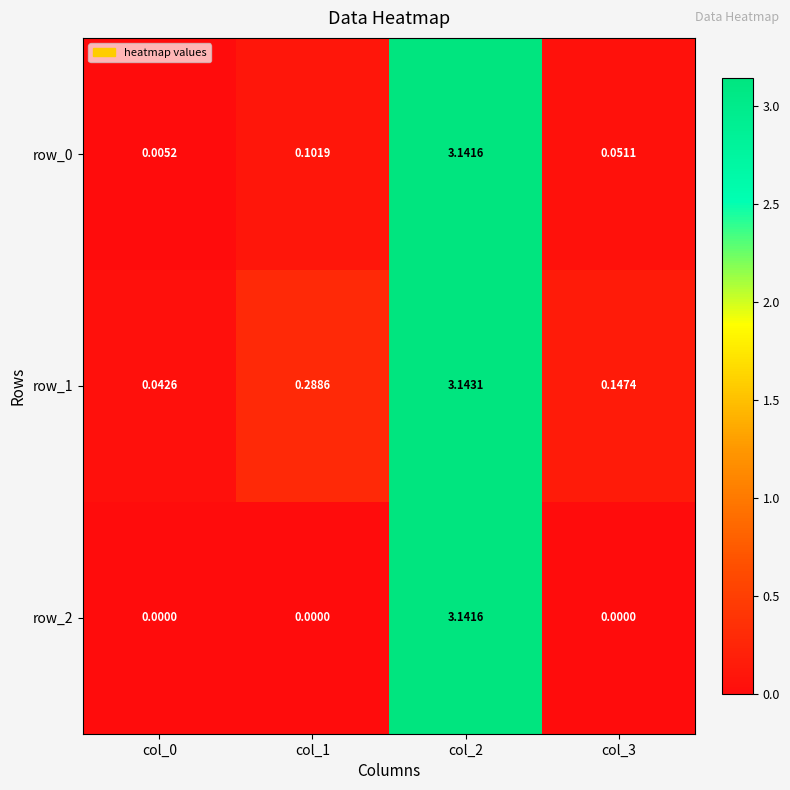

Is the value of row_1 at col_2 greater than the value of row_0 at col_0?

Yes